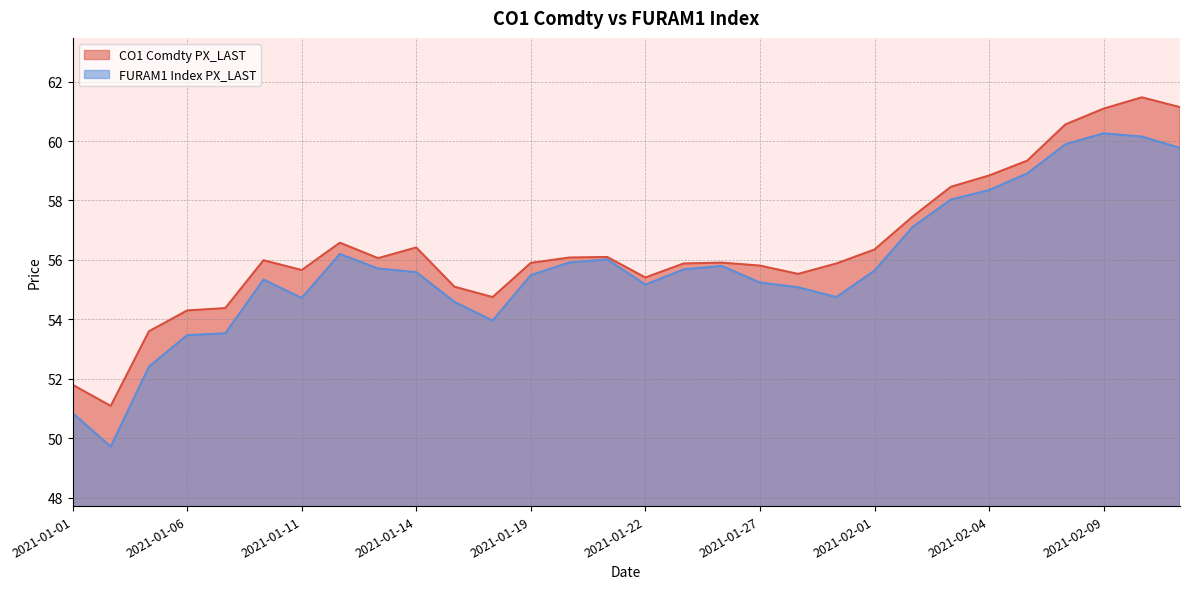

How many lines are shown in the chart?

2